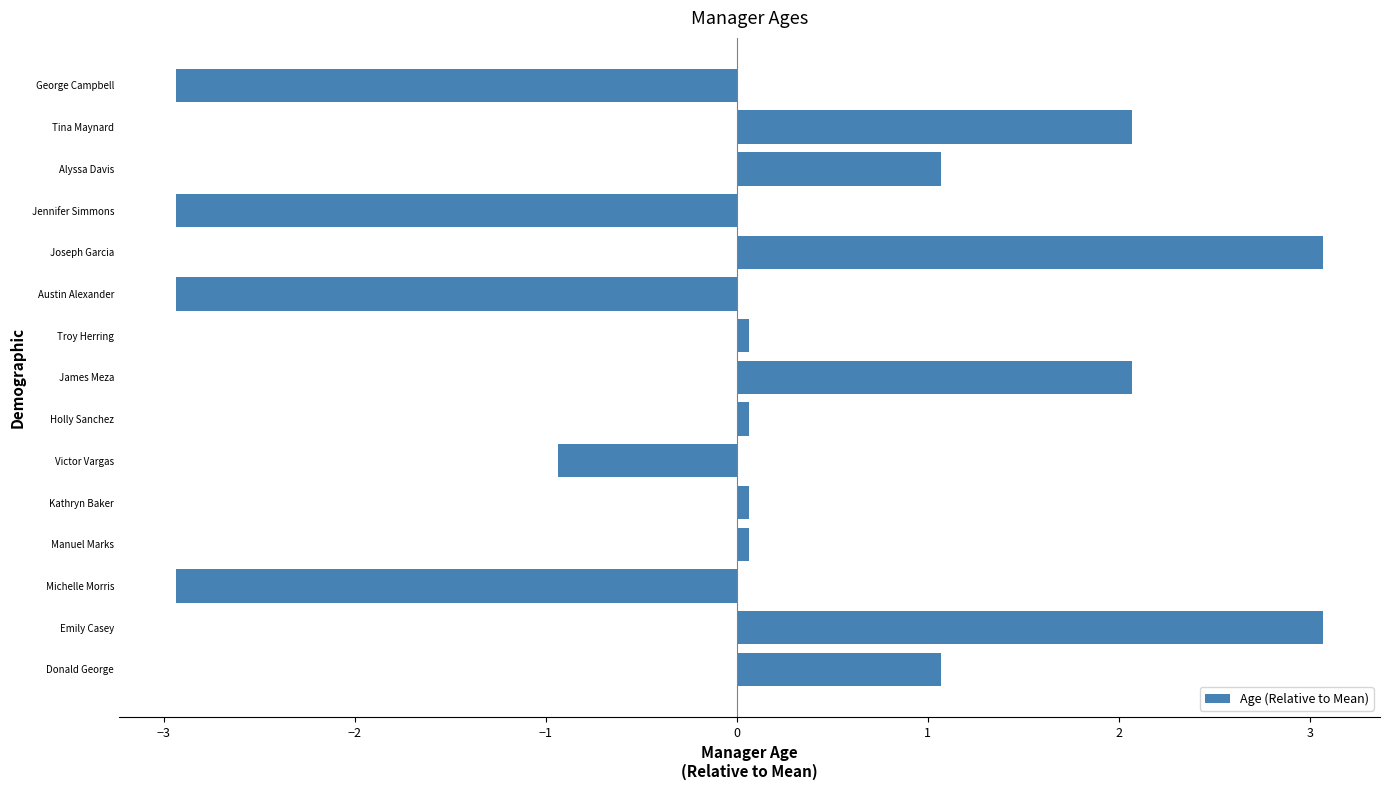

Read the value at Joseph Garcia.

3.1